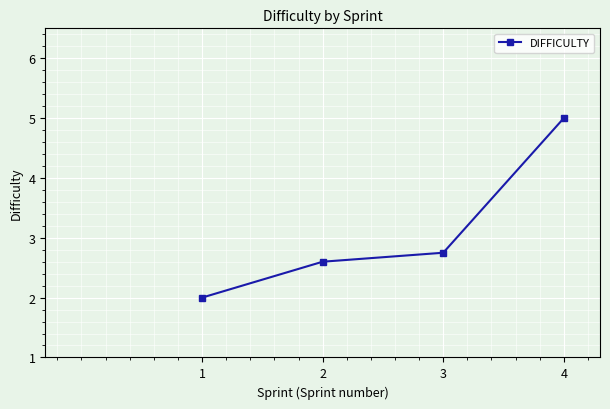

True or false: the data has more than 0 interior local peaks.

False